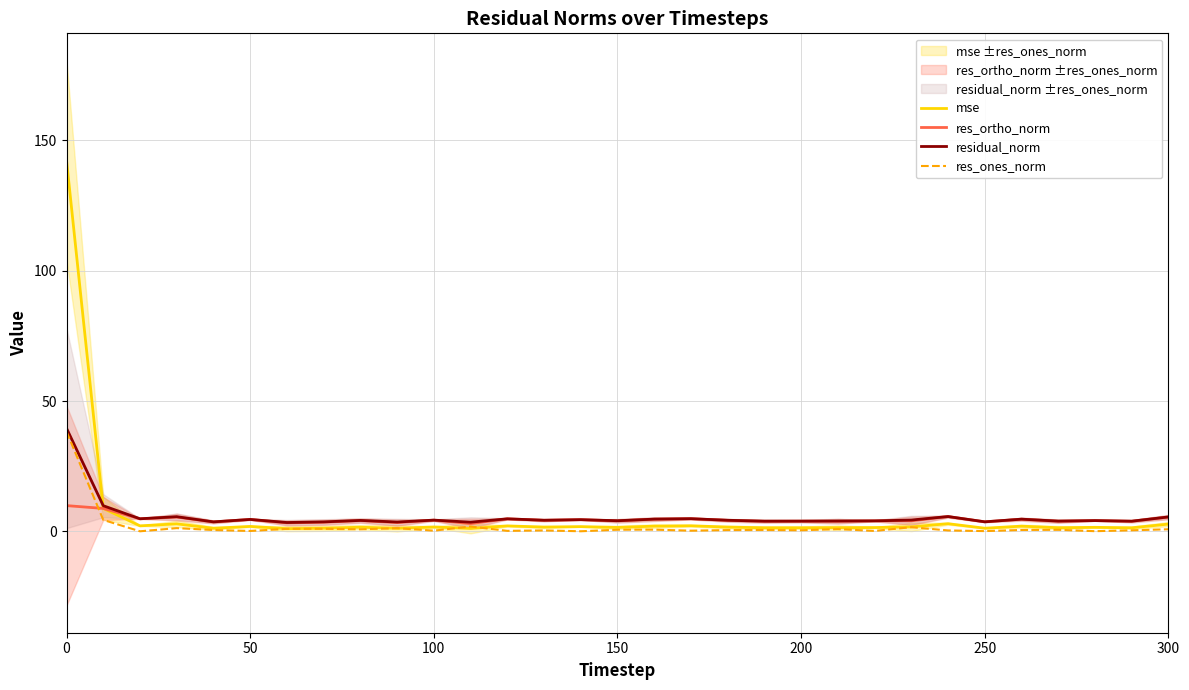

Which series ends up on top after the final intersection of mse and res_ortho_norm?

res_ortho_norm